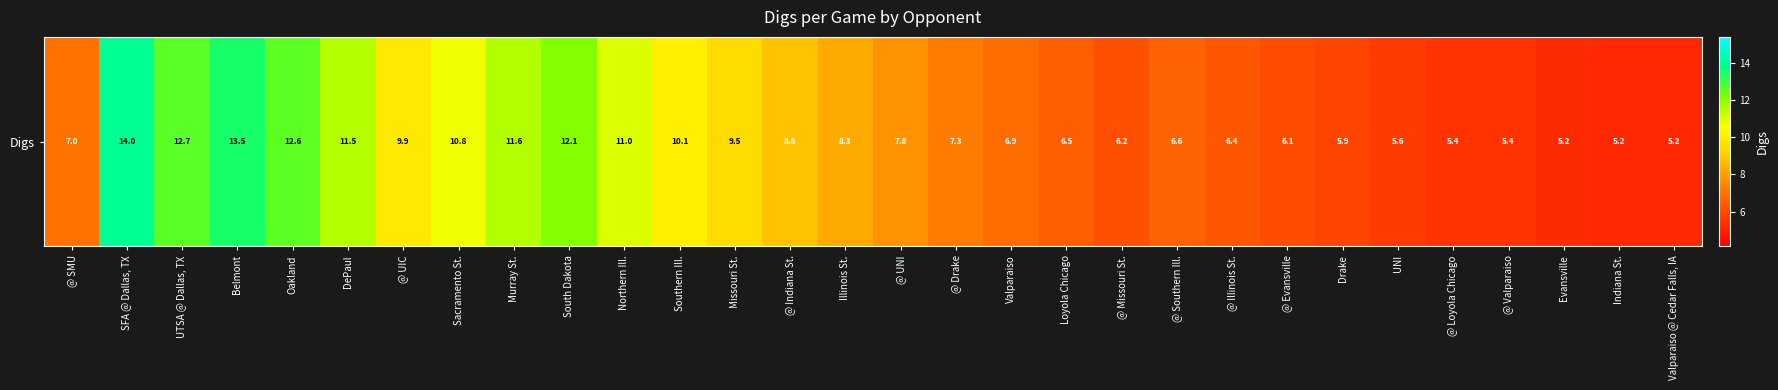

Which category has the highest value across all series?

SFA @ Dallas, TX